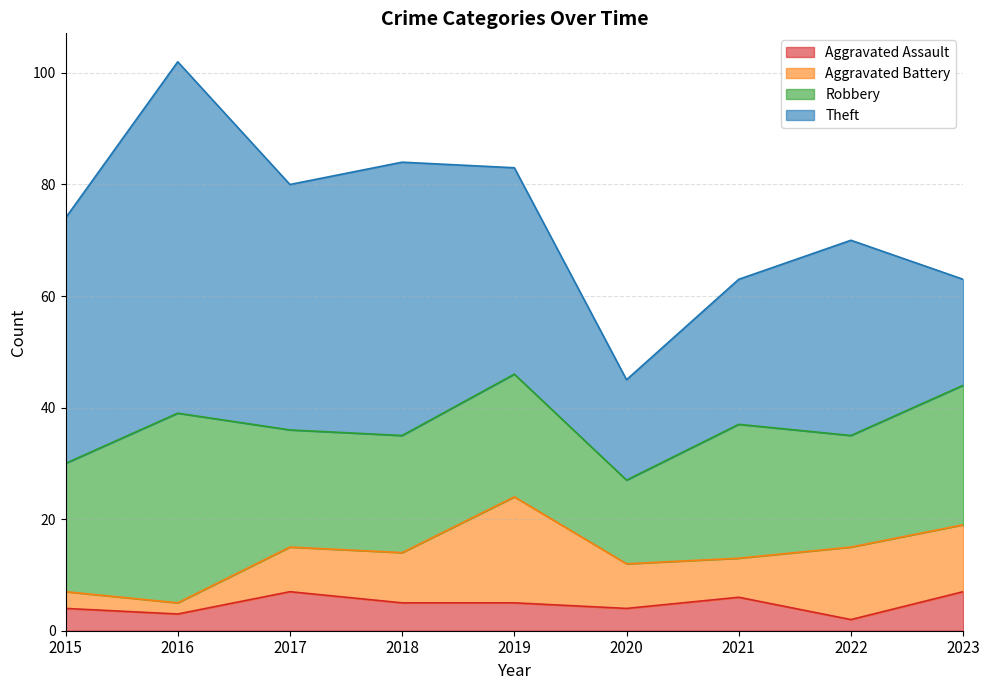

What is the value of the Theft point at the 4th from the left?

49